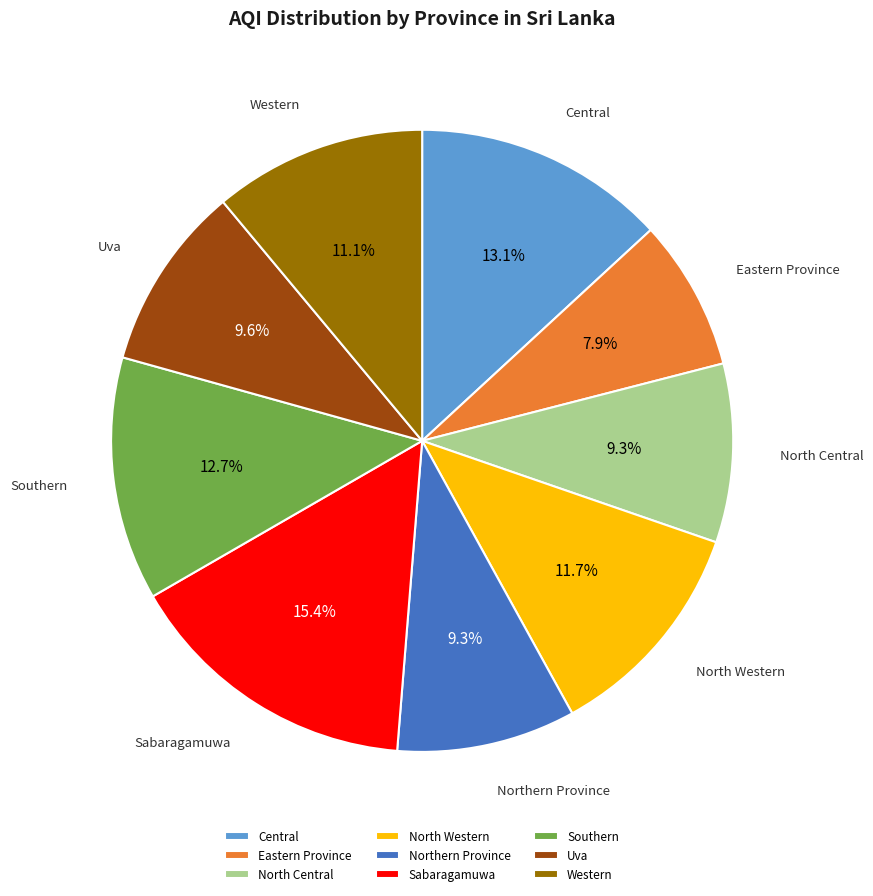

Is it true that Central is 13% of the pie?

True